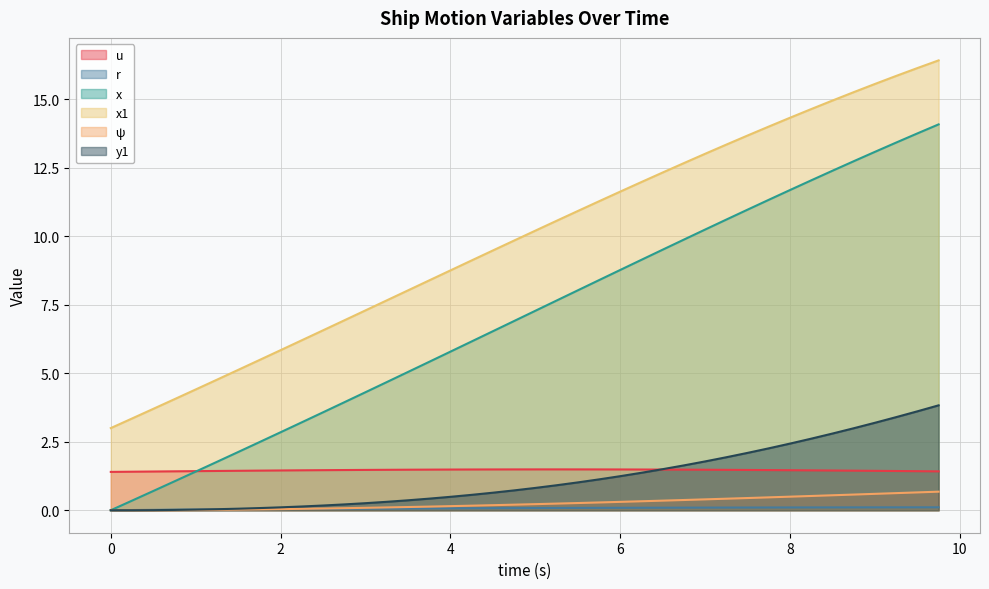

Reading left to right, extract all data points from this chart.

u: 1.4	1.4	1.4	1.4	1.4	1.4	1.4	1.4	1.5	1.5	1.5	1.5	1.5	1.5	1.5	1.5	1.5	1.5	1.5	1.5	1.5	1.5	1.5	1.5	1.5	1.5	1.5	1.5	1.5	1.5	1.5	1.5	1.5	1.5	1.5	1.4	1.4	1.4	1.4	1.4
r: 0.0	0.0	0.0	0.0	0.0	0.0	0.0	0.0	0.0	0.0	0.0	0.1	0.1	0.1	0.1	0.1	0.1	0.1	0.1	0.1	0.1	0.1	0.1	0.1	0.1	0.1	0.1	0.1	0.1	0.1	0.1	0.1	0.1	0.1	0.1	0.1	0.1	0.1	0.1	0.1
x: 0.0	0.3	0.7	1.1	1.4	1.8	2.1	2.5	2.8	3.2	3.6	3.9	4.3	4.7	5.0	5.4	5.8	6.2	6.5	6.9	7.3	7.7	8.0	8.4	8.8	9.1	9.5	9.9	10.2	10.6	11.0	11.3	11.7	12.0	12.4	12.7	13.1	13.4	13.8	14.1
x1: 3.0	3.4	3.7	4.1	4.4	4.8	5.1	5.5	5.8	6.2	6.6	6.9	7.3	7.7	8.0	8.4	8.8	9.1	9.5	9.8	10.2	10.6	10.9	11.3	11.6	12.0	12.3	12.7	13.0	13.4	13.7	14.0	14.3	14.6	15.0	15.3	15.6	15.9	16.1	16.4
ψ: 0.0	0.0	0.0	0.0	0.0	0.0	0.0	0.0	0.0	0.1	0.1	0.1	0.1	0.1	0.1	0.1	0.1	0.2	0.2	0.2	0.2	0.2	0.3	0.3	0.3	0.3	0.4	0.4	0.4	0.4	0.4	0.5	0.5	0.5	0.5	0.6	0.6	0.6	0.7	0.7
y1: 0.0	0.0	0.0	0.0	0.0	0.0	0.1	0.1	0.1	0.1	0.2	0.2	0.3	0.3	0.4	0.4	0.5	0.6	0.6	0.7	0.8	0.9	1.0	1.1	1.2	1.4	1.5	1.6	1.8	1.9	2.1	2.3	2.4	2.6	2.8	3.0	3.2	3.4	3.6	3.8